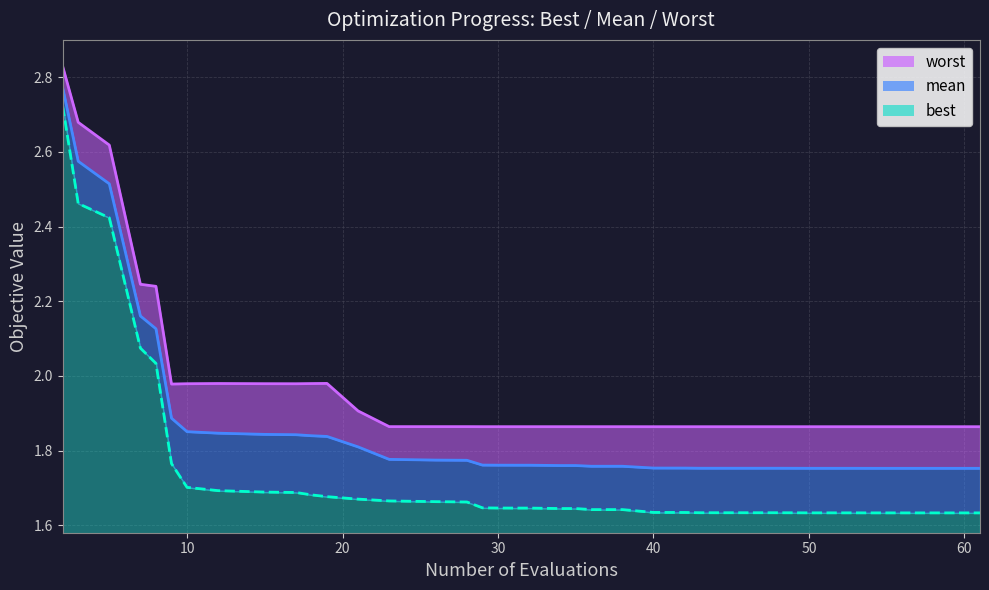

What is the spread (max minus min) of values at 31?

0.2